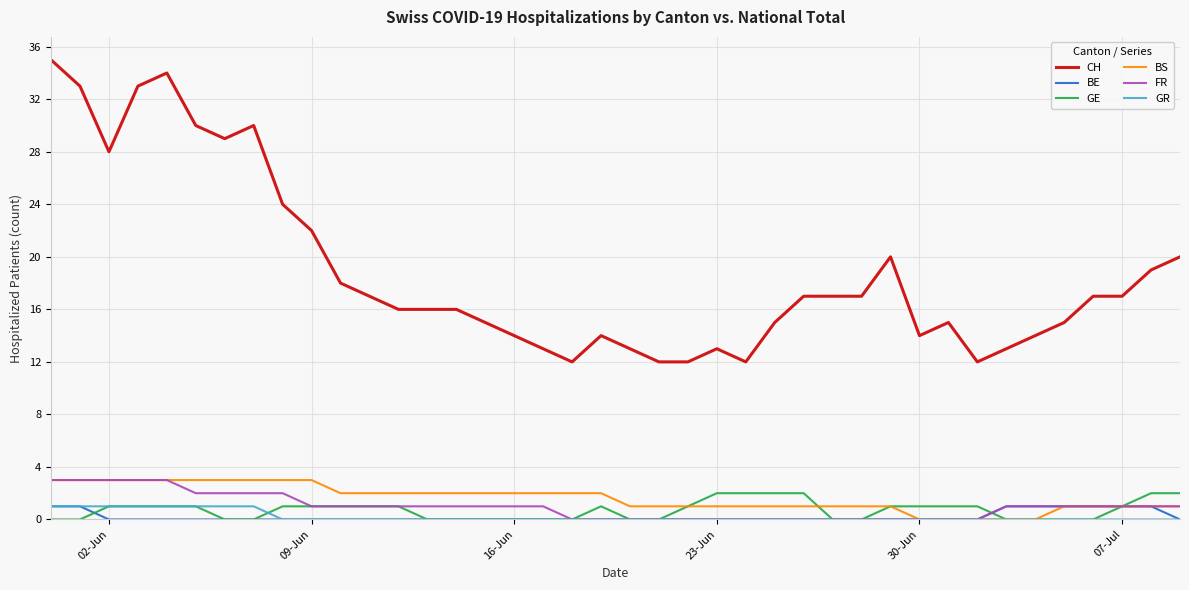

True or false: CH and GE cross at least once.

False